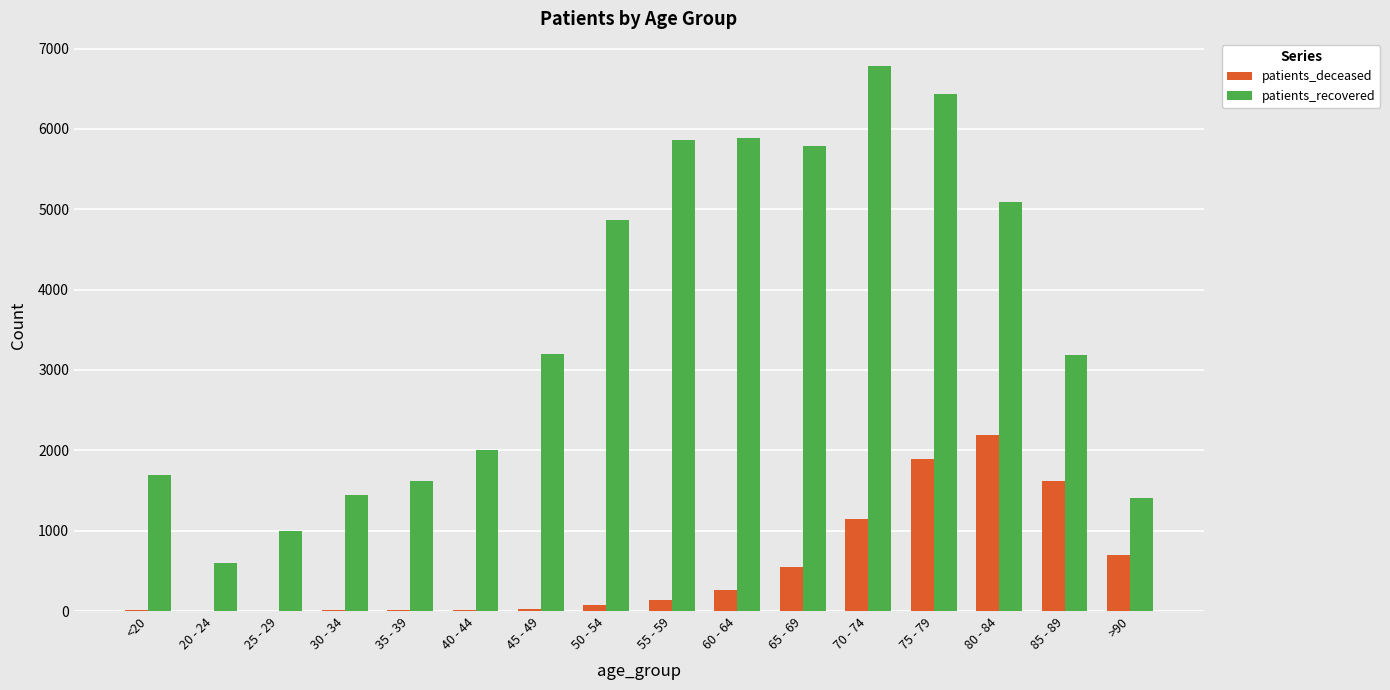

Which series has the largest total across all categories?

patients_recovered